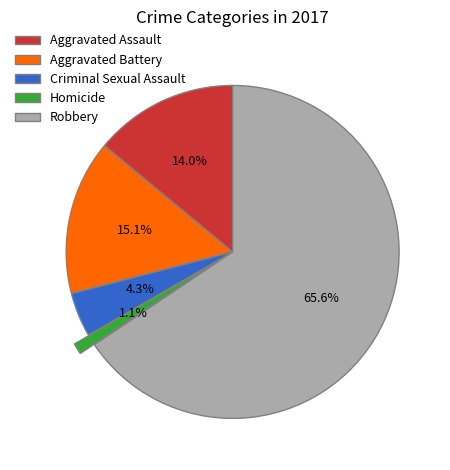

The Aggravated Battery slice represents 15% of the pie. True or false?

True